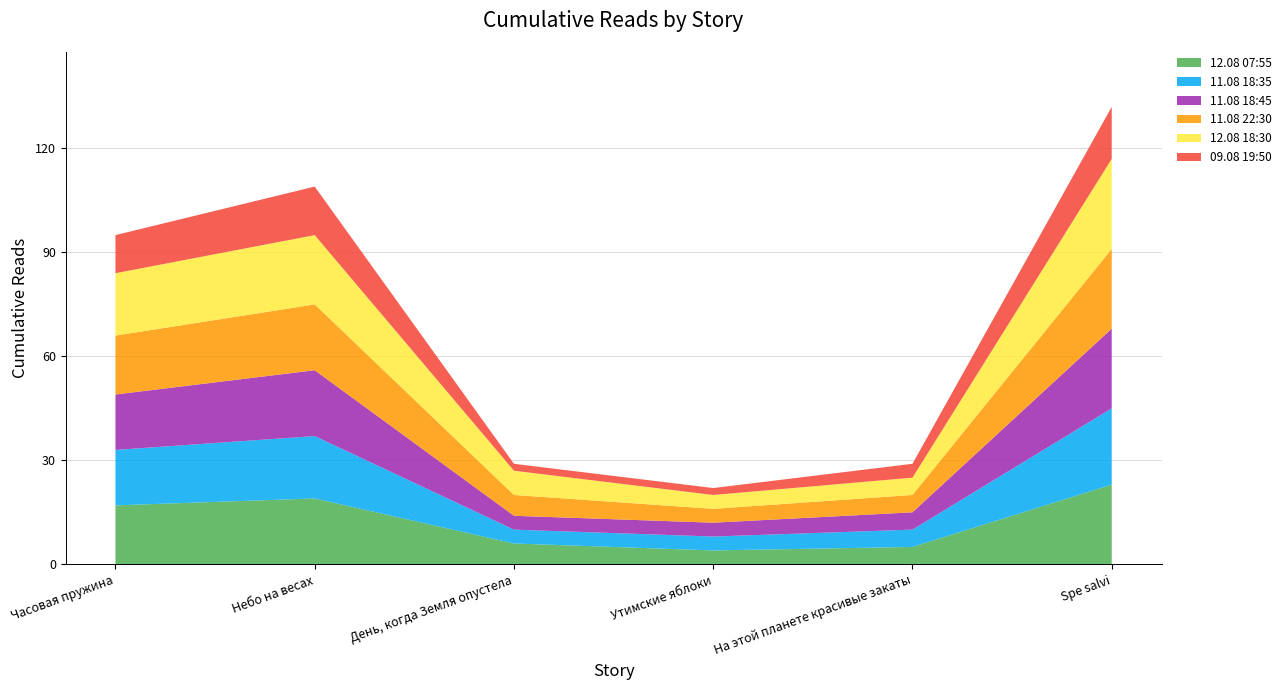

Reading left to right, what are all the values shown in this chart?

12.08 07:55: 17	19	6	4	5	23
11.08 18:35: 16	18	4	4	5	22
11.08 18:45: 16	19	4	4	5	23
11.08 22:30: 17	19	6	4	5	23
12.08 18:30: 18	20	7	4	5	26
09.08 19:50: 11	14	2	2	4	15